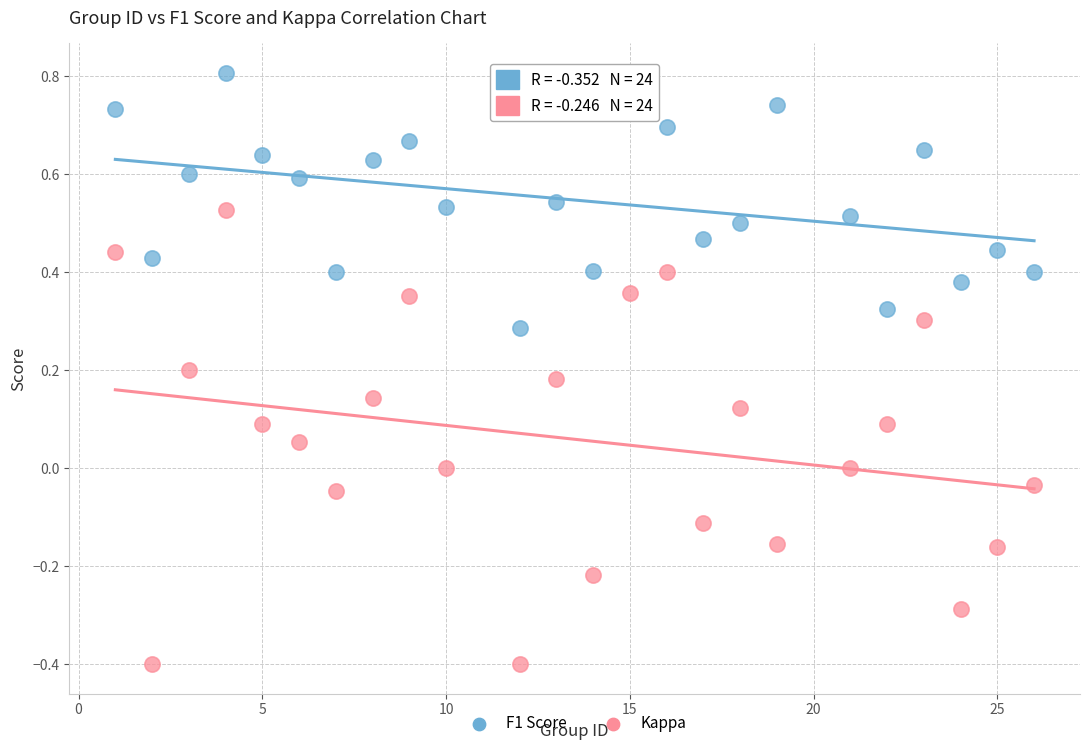

What is the X range (max minus min) for the scatter plot?

25.0